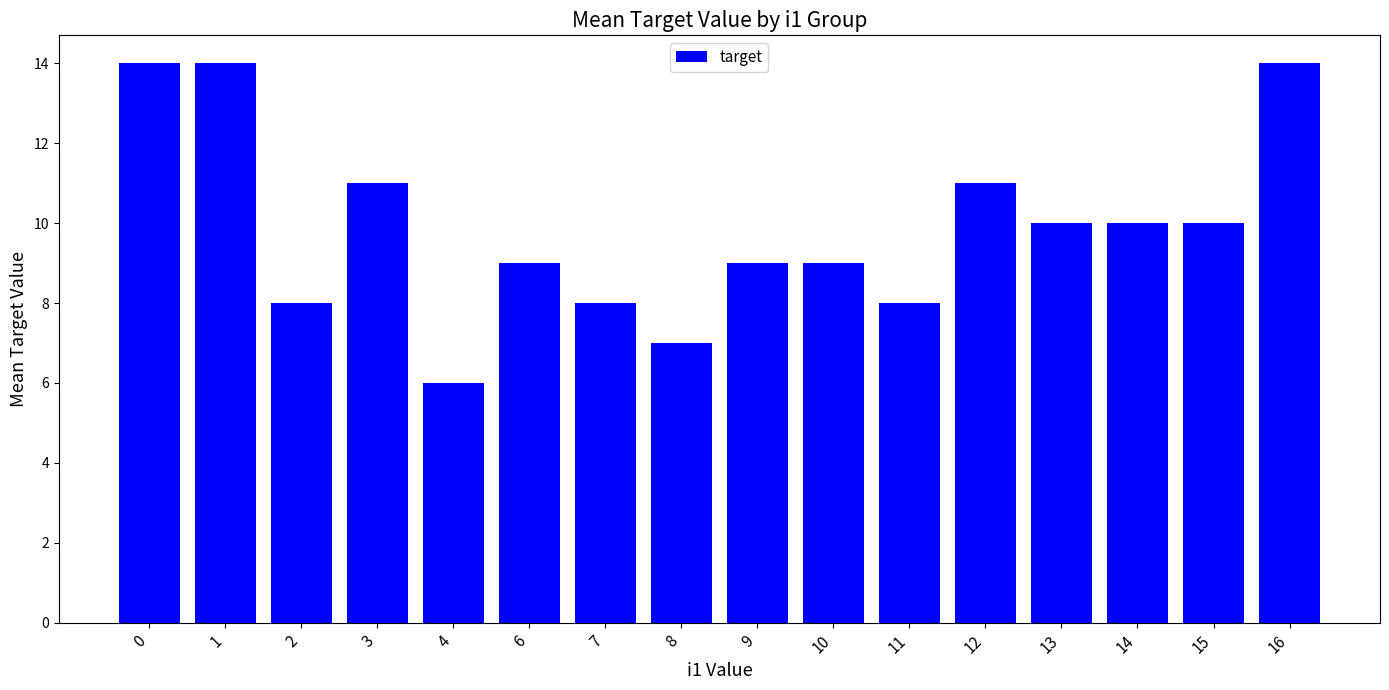

Are the bars grouped side by side (vs. stacked)?

No